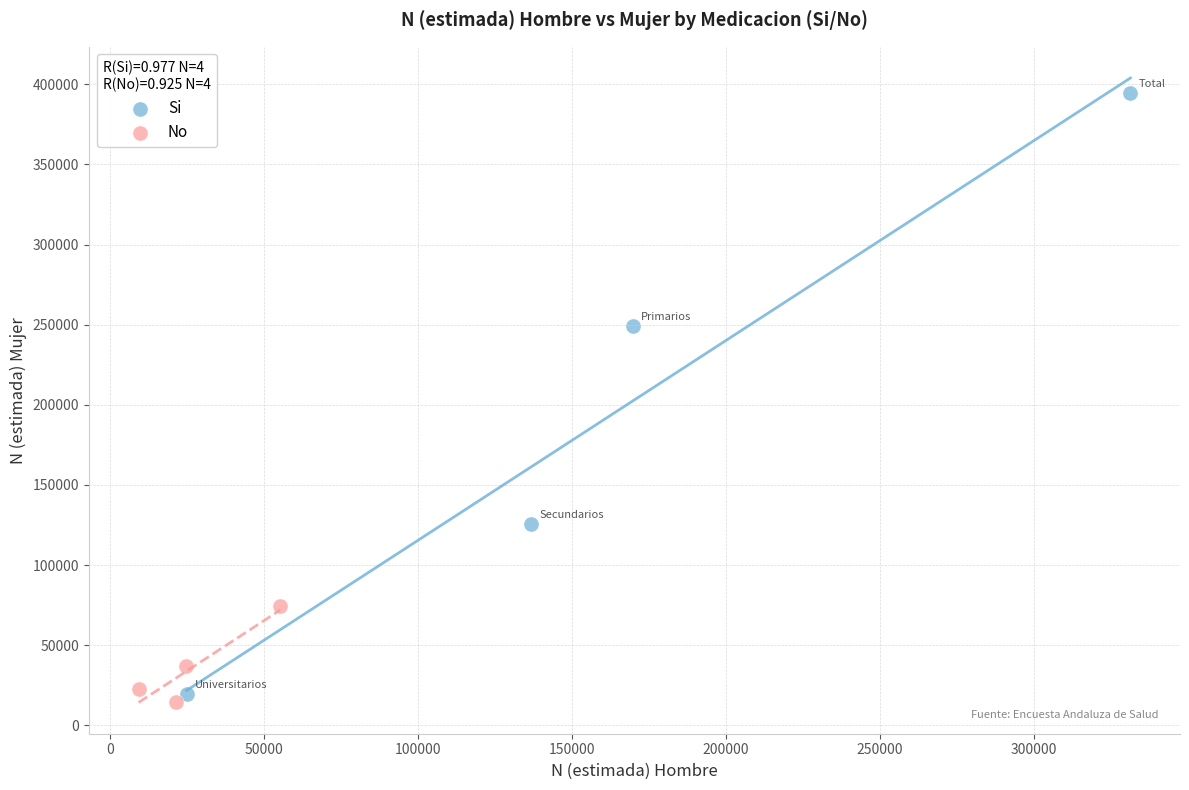

Which series has the widest spread of Y values?

Si